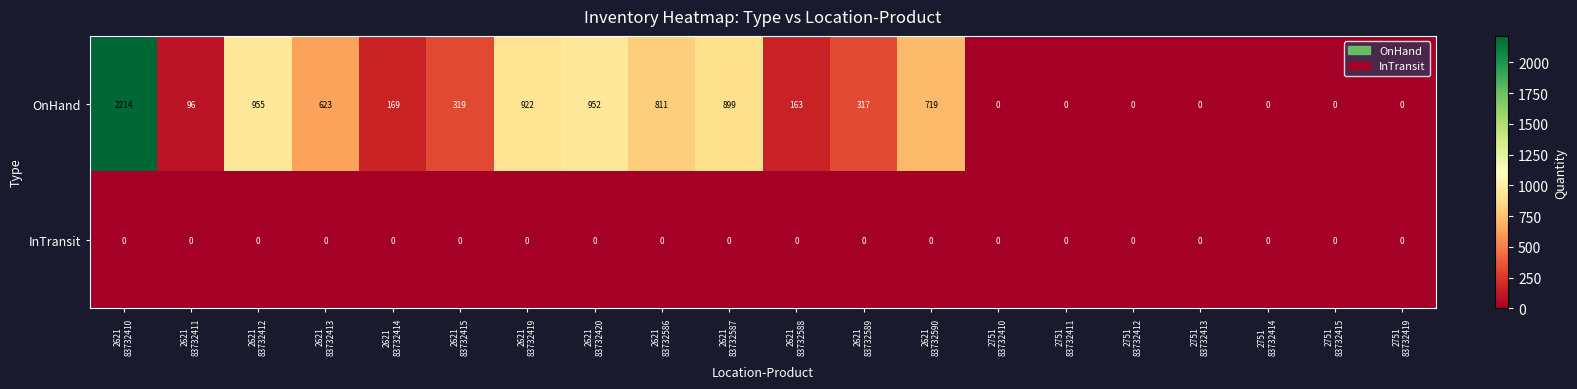

Which series has the widest spread of values?

OnHand